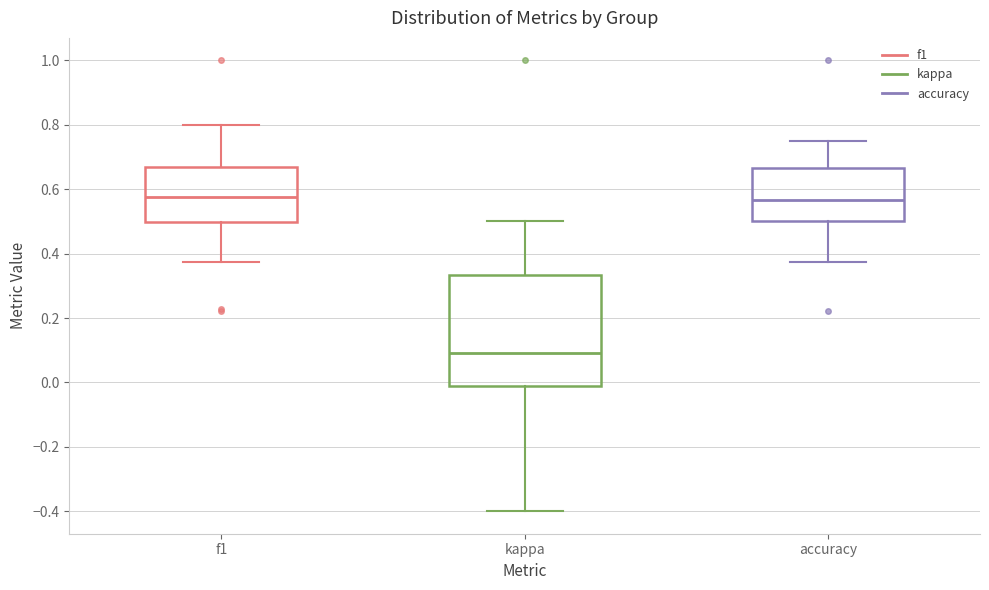

Comparing the boxes themselves (not the whiskers), which one is the tallest?

kappa